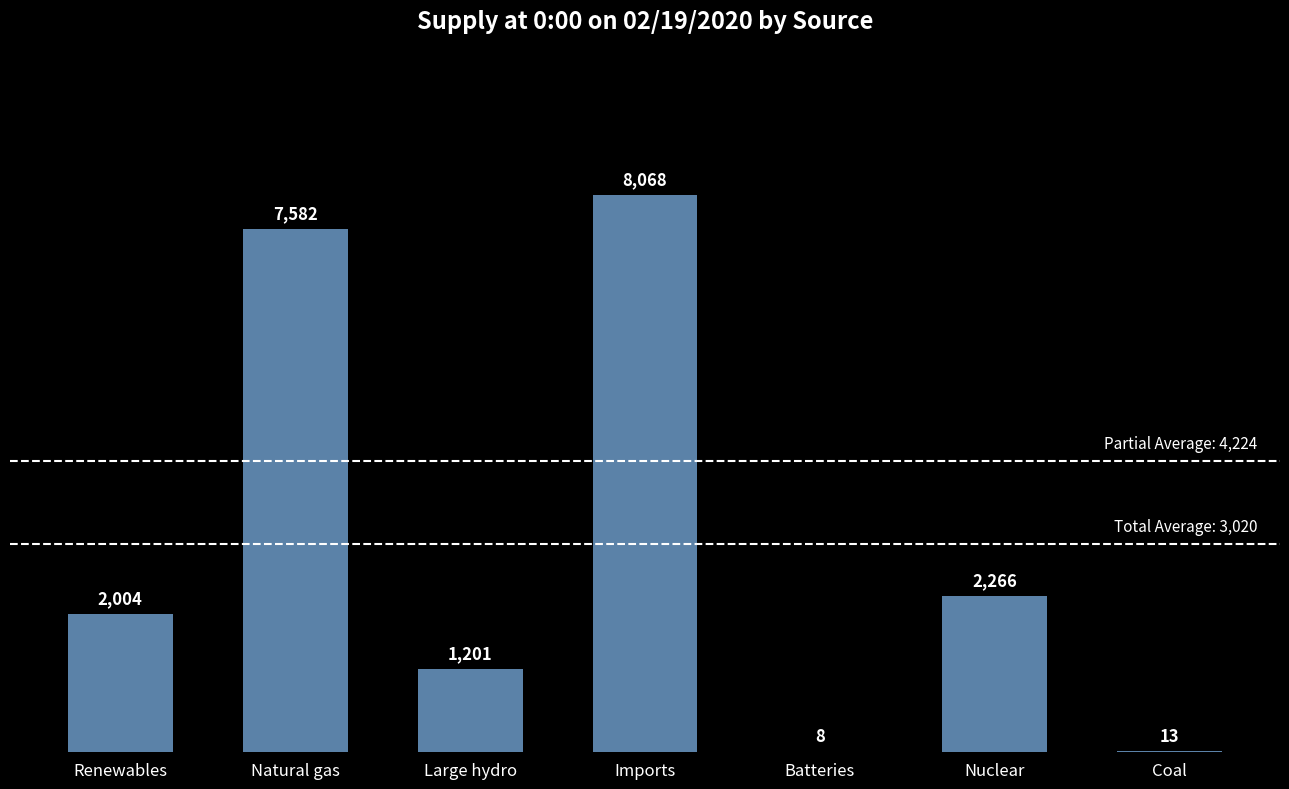

Is it true that the value at Nuclear is 2266?

True